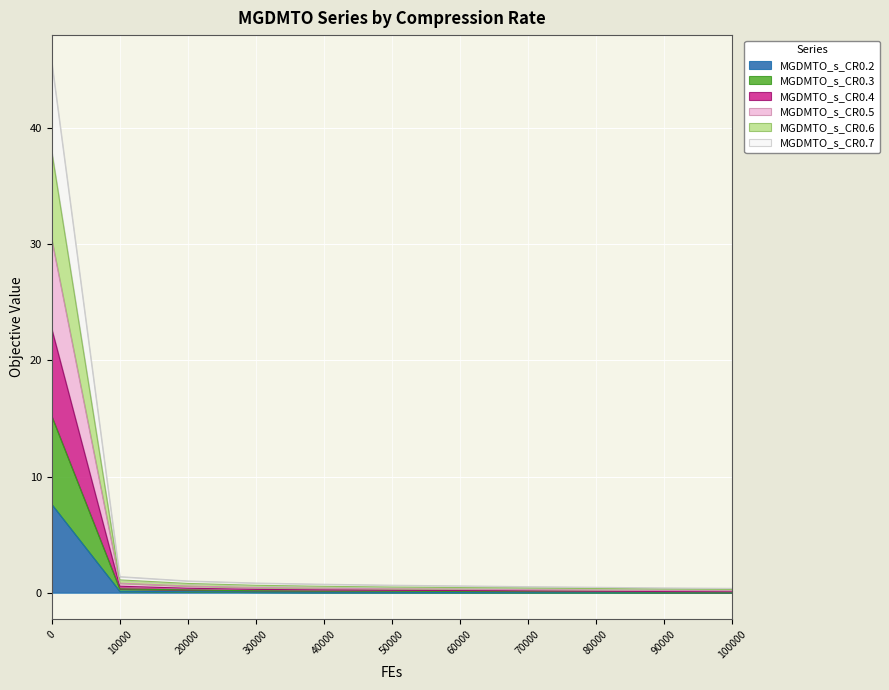

Which category has the lowest value in the MGDMTO_s_CR0.7 series?

100000